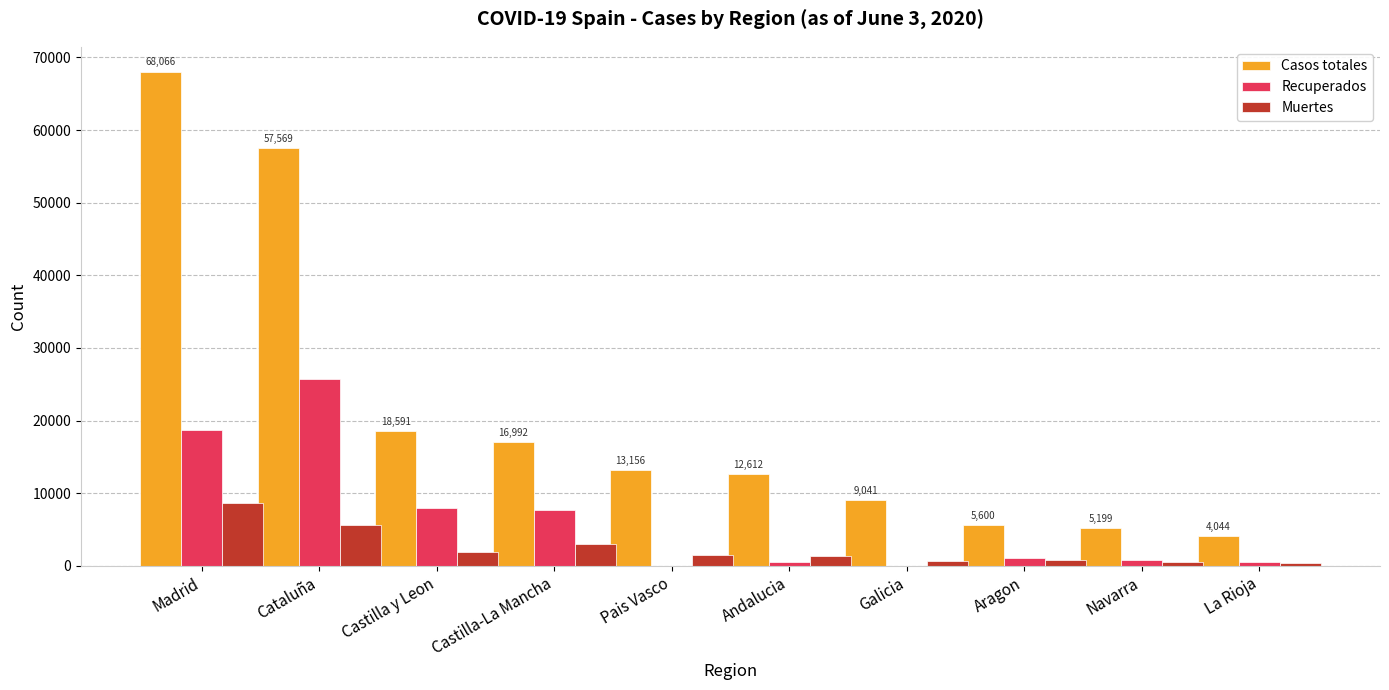

Is the value of Casos totales at Pais Vasco greater than the value of Recuperados at Navarra?

Yes